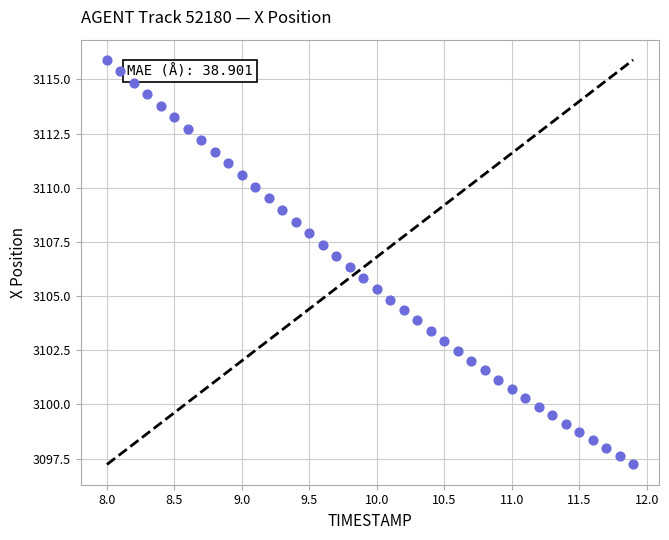

What is the range of Y values (max minus min)?

18.7